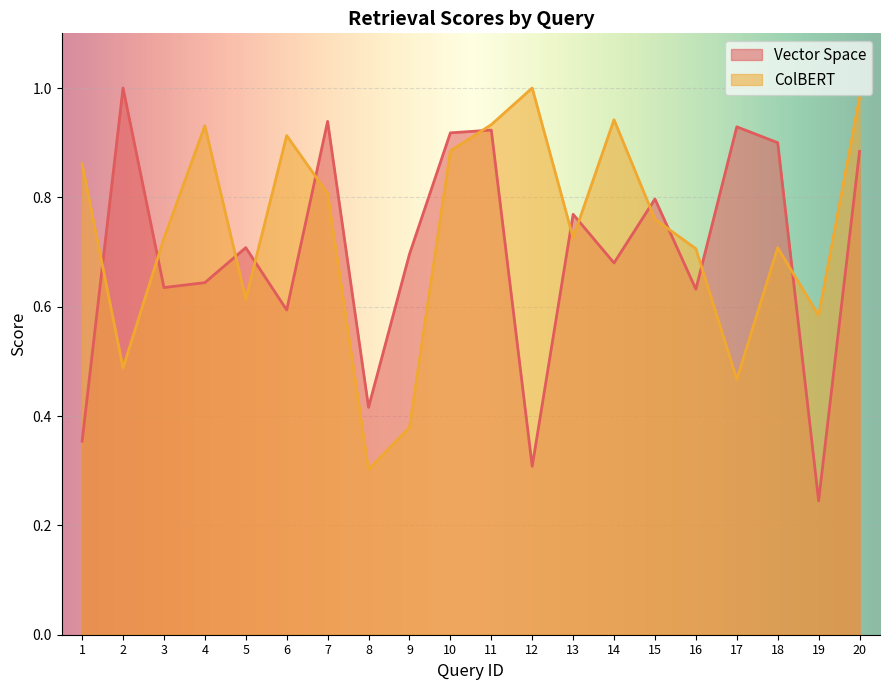

Which series has the largest total across all categories?

ColBERT